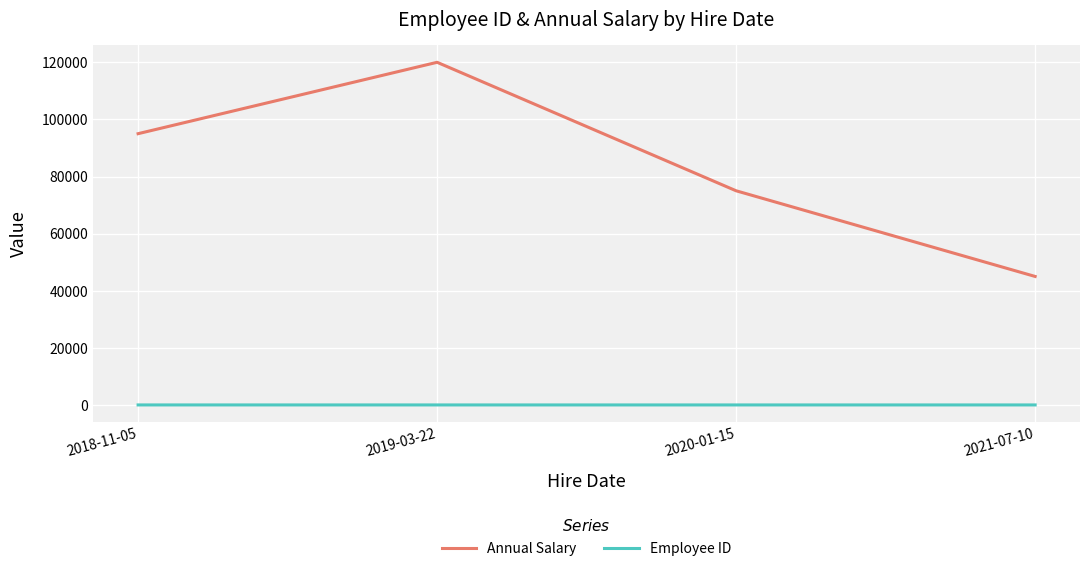

True or false: Annual Salary and Employee ID cross at least once.

False